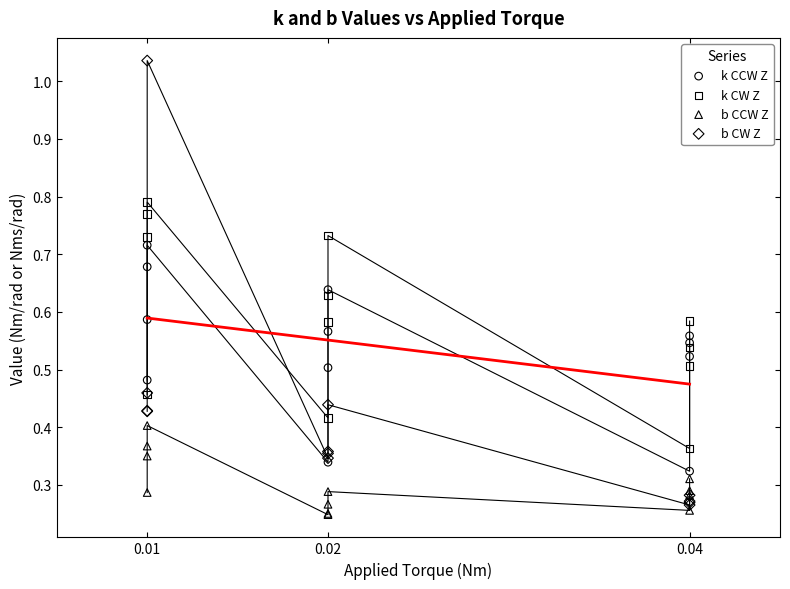

Which series reaches the maximum Y coordinate?

b CW Z